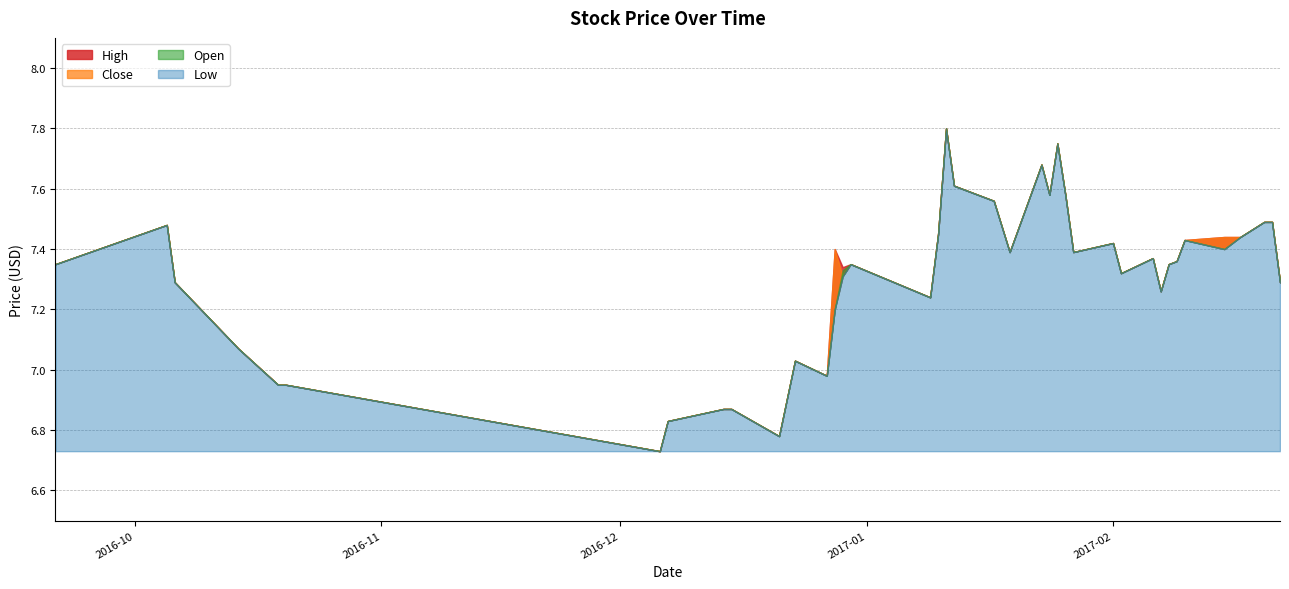

The value of Open at 2017-02-10 is 4.9. True or false?

False